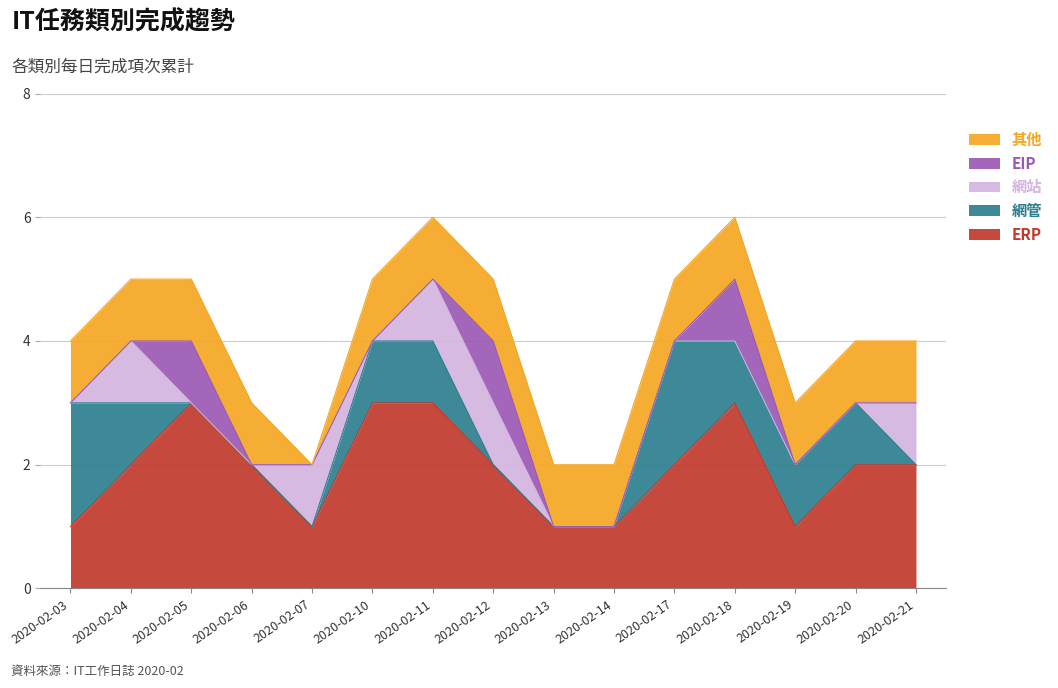

Which category has the lowest value across all series?

2020-02-05